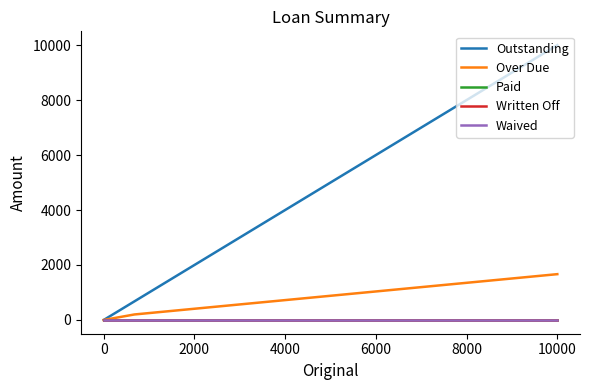

Does the chart have visible grid lines?

No